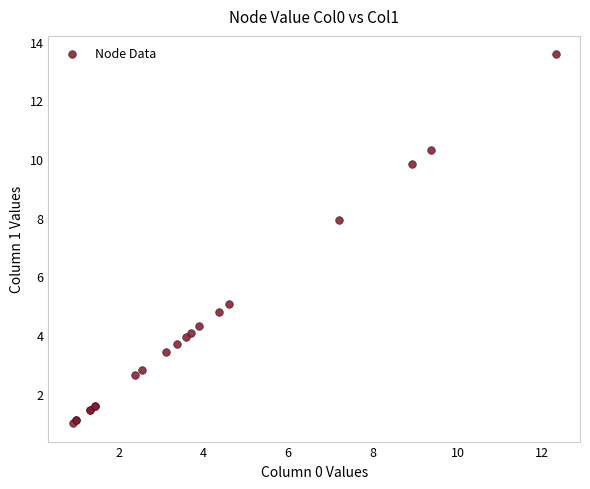

What Y value in the scatter plot is closest to 7?

7.9